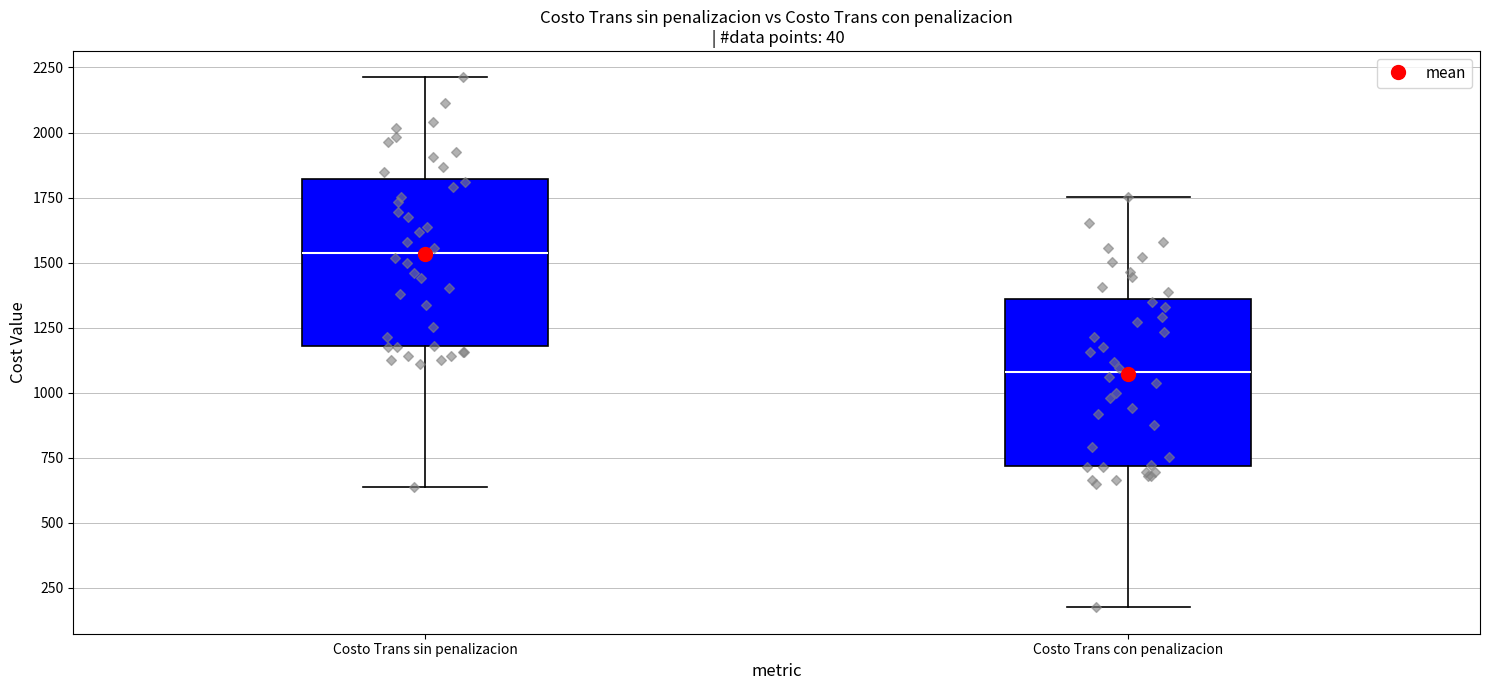

Which box has the lowest median line?

Costo Trans con penalizacion